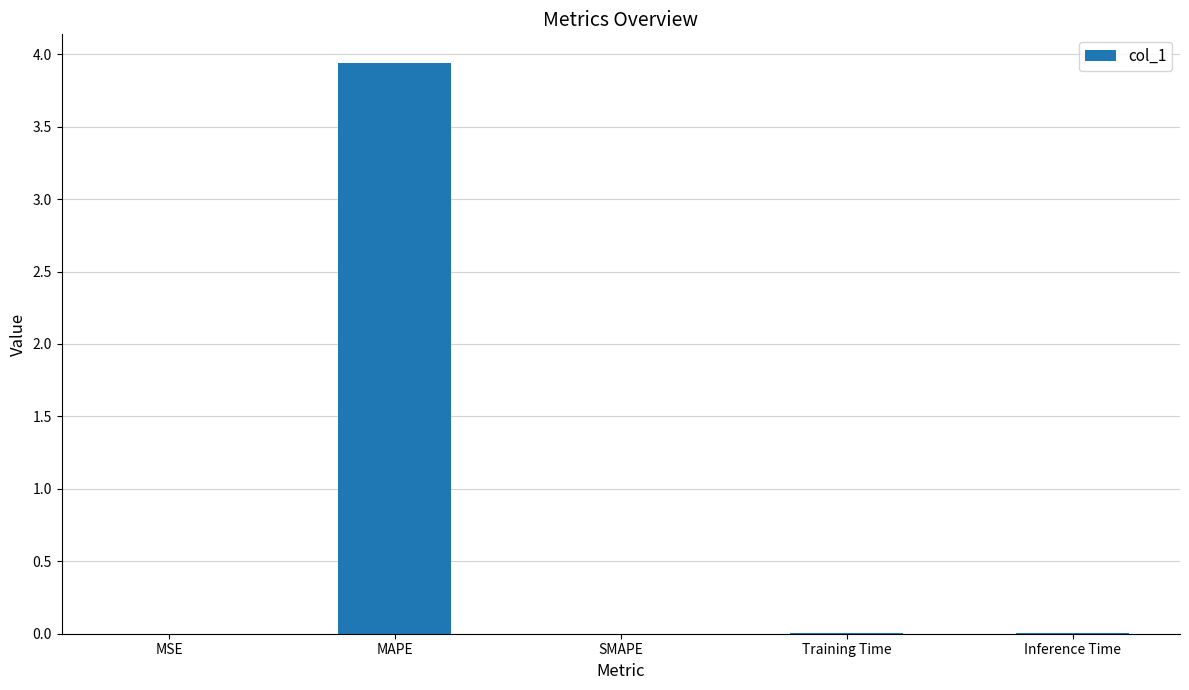

Count the number of data series in this chart.

1